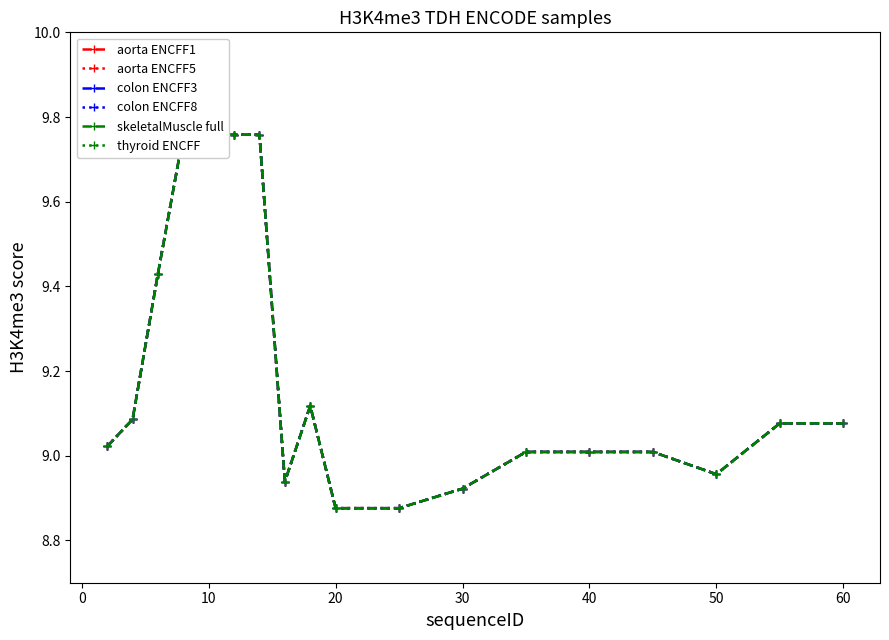

In skeletalMuscle full, how many points are lower than both neighbors (excluding endpoints)?

2